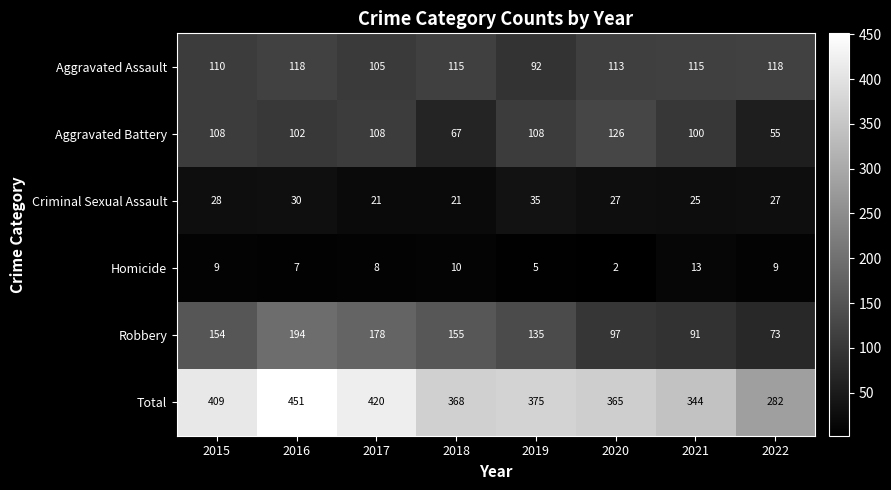

Which series has the widest spread of values?

Total